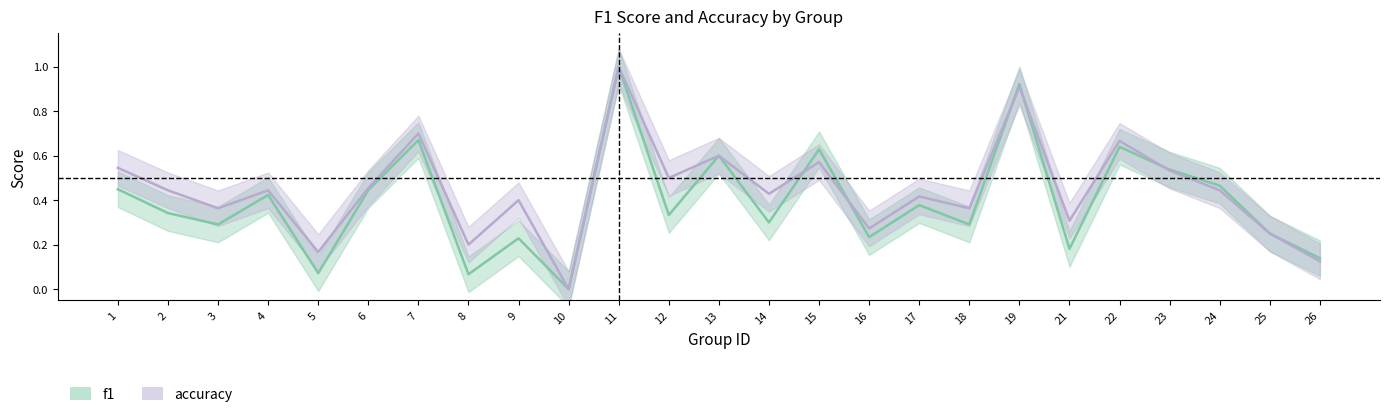

Reading left to right, transcribe all the data shown in this chart.

f1: 0.4	0.3	0.3	0.4	0.1	0.4	0.7	0.1	0.2	0.0	1.0	0.3	0.6	0.3	0.6	0.2	0.4	0.3	0.9	0.2	0.6	0.5	0.5	0.2	0.1
accuracy: 0.5	0.4	0.4	0.4	0.2	0.5	0.7	0.2	0.4	0.0	1.0	0.5	0.6	0.4	0.6	0.3	0.4	0.4	0.9	0.3	0.7	0.5	0.4	0.2	0.1